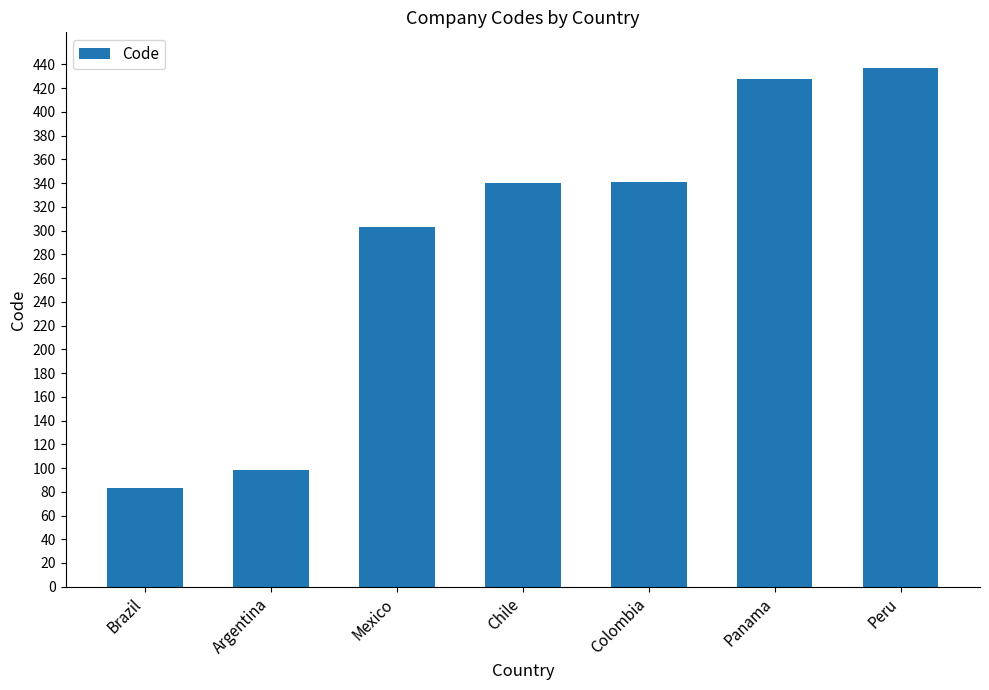

What is the change in value from Mexico to Peru?

+134